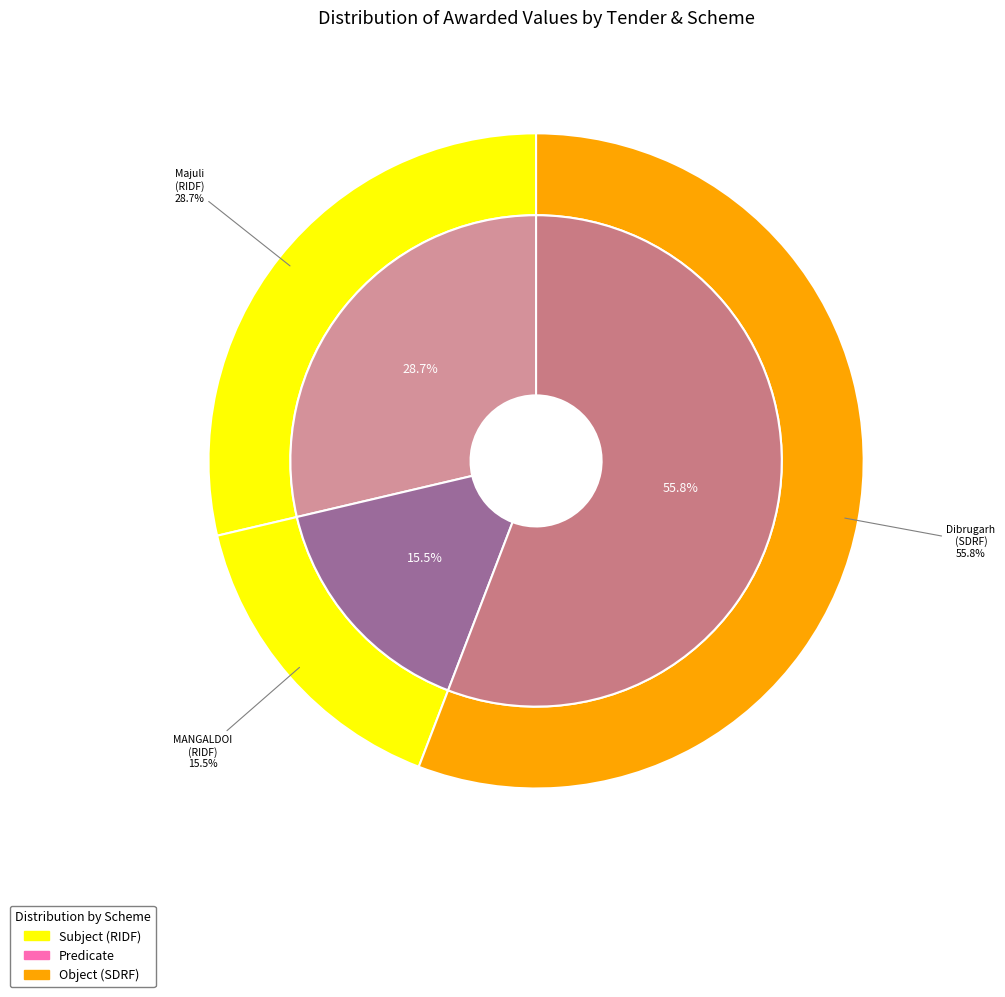

Does 2021_DoWR_21123_1 account for over 50% of the chart?

No